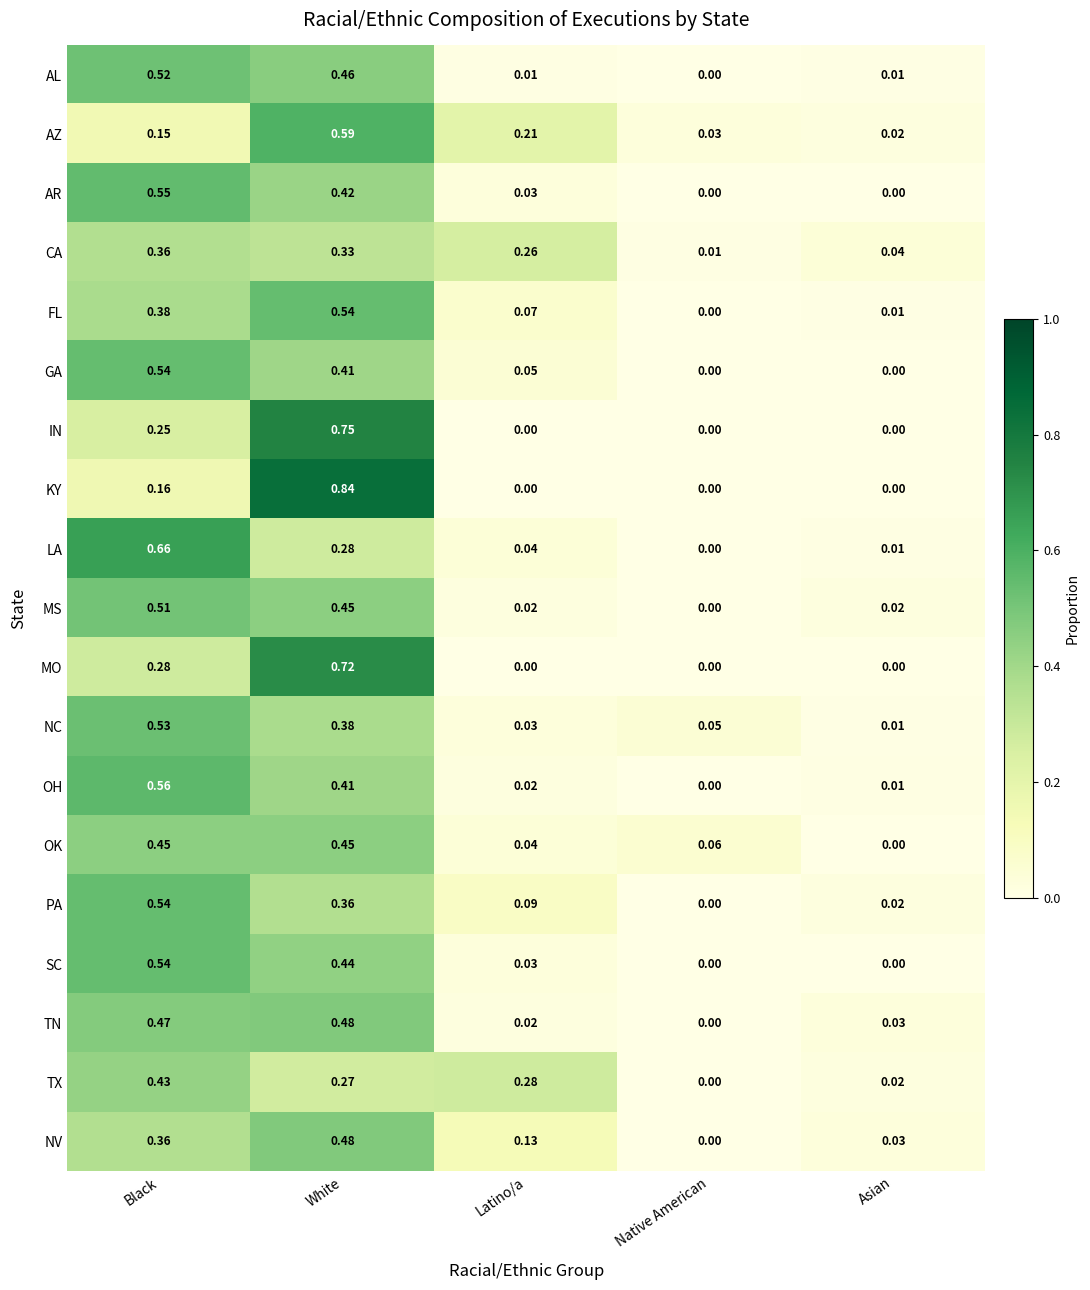

Which series has the largest range (max minus min)?

KY